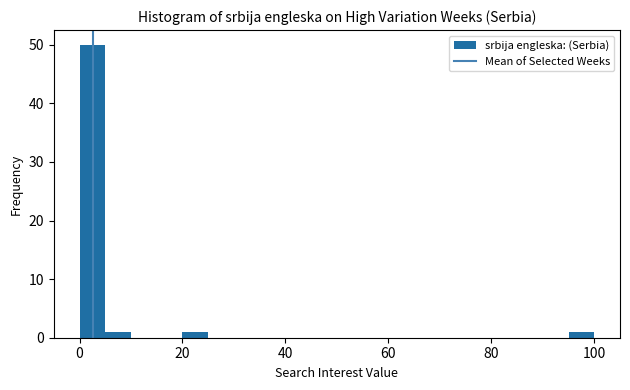

Read against the x-axis, roughly where is the centre of the tallest bar?

2